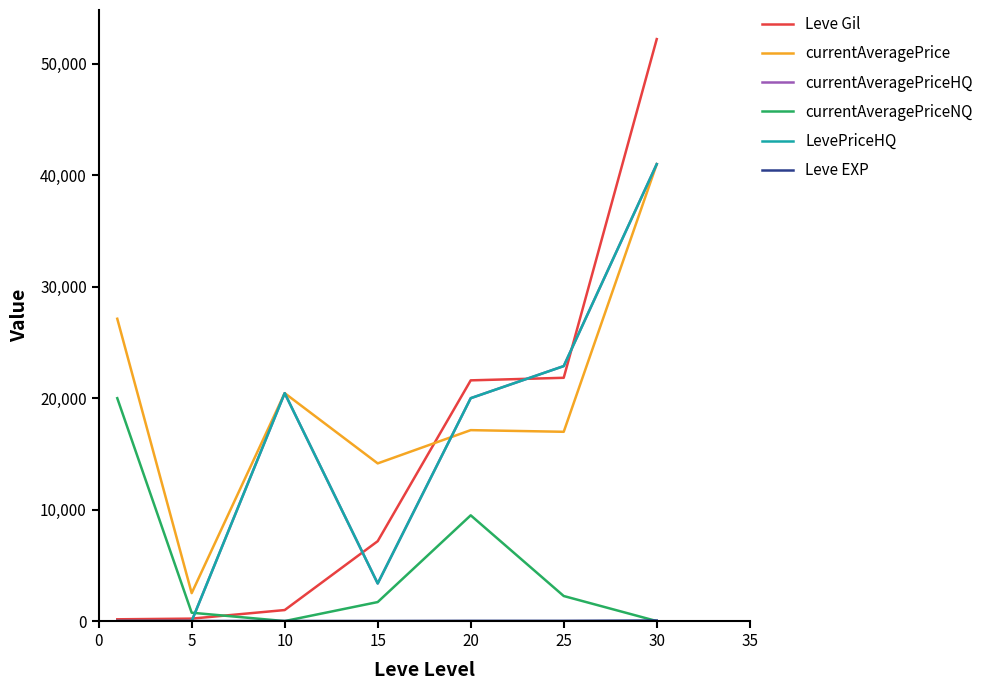

Where is the first local minimum for currentAveragePriceHQ?

15